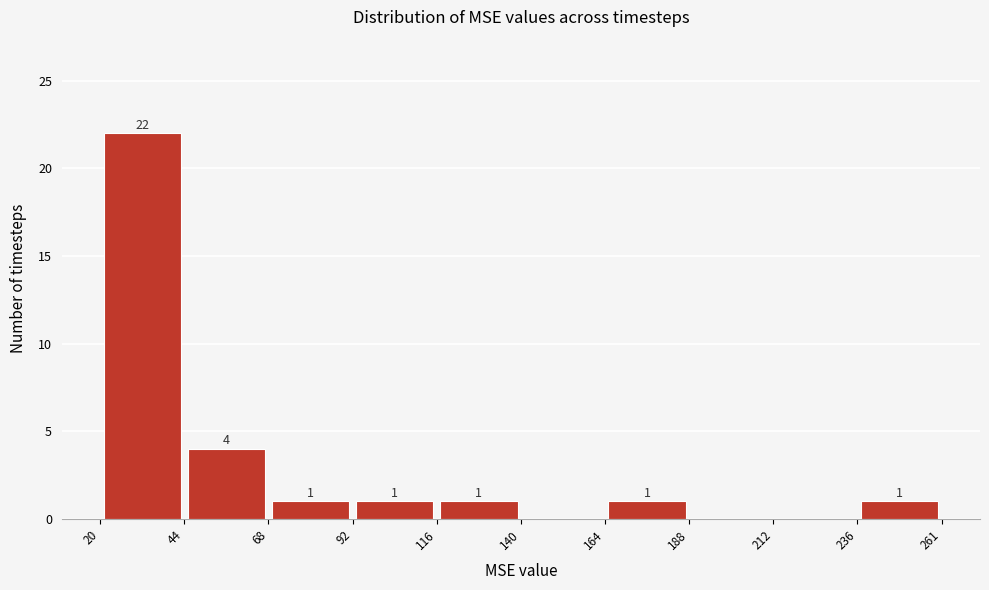

Which range on the x-axis has the tallest bar?

20 to 44